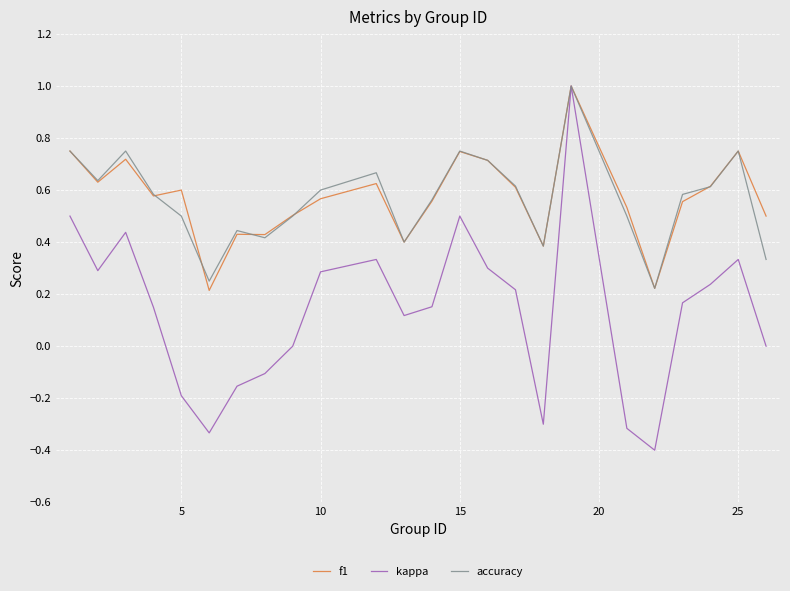

Which series has the largest range (max minus min)?

kappa